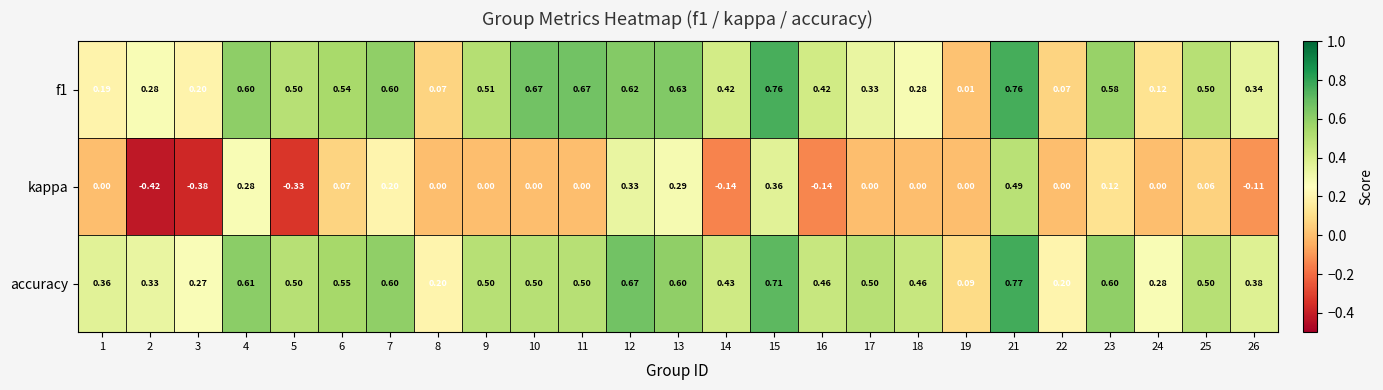

Is the value of accuracy at 5 greater than the value of f1 at 24?

Yes